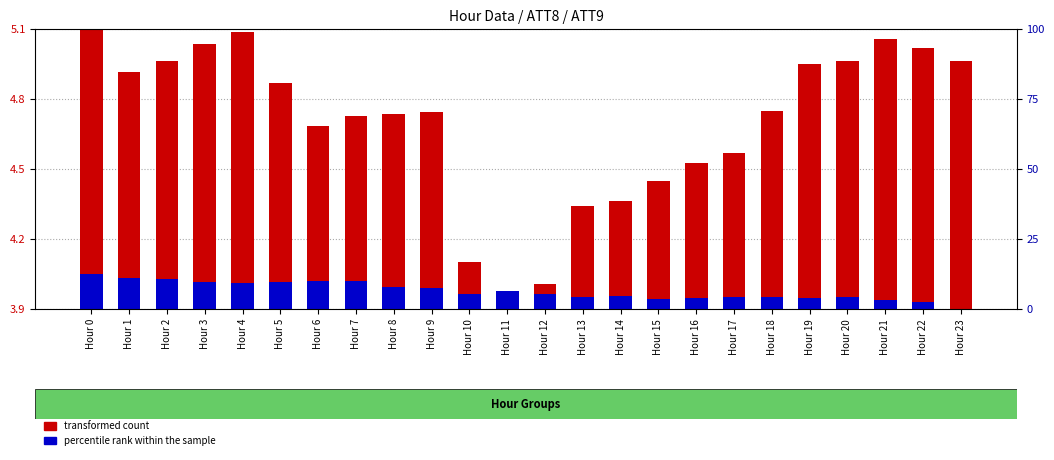

How many data points in transformed count are less than 4?

1